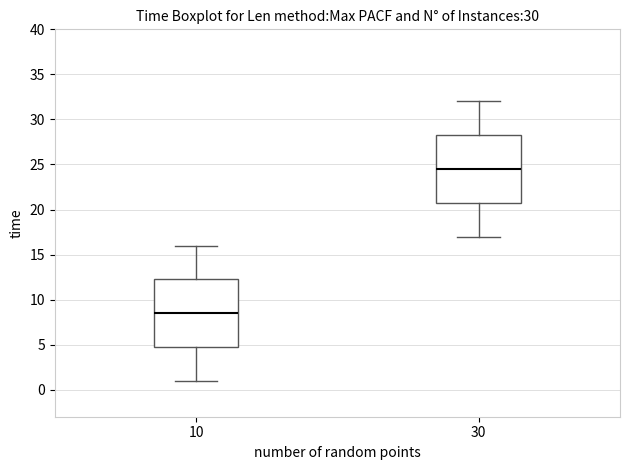

Reading left to right, read every box against the y-axis: the position of its median line, the range the box covers, and the ends of its whiskers. The values are not printed on the chart, so give them approximately, as read against the axis.

10: median 8.5, box 5.0 to 12.5, whiskers 1.0 to 16.0
30: median 24.5, box 21.0 to 28.5, whiskers 17.0 to 32.0